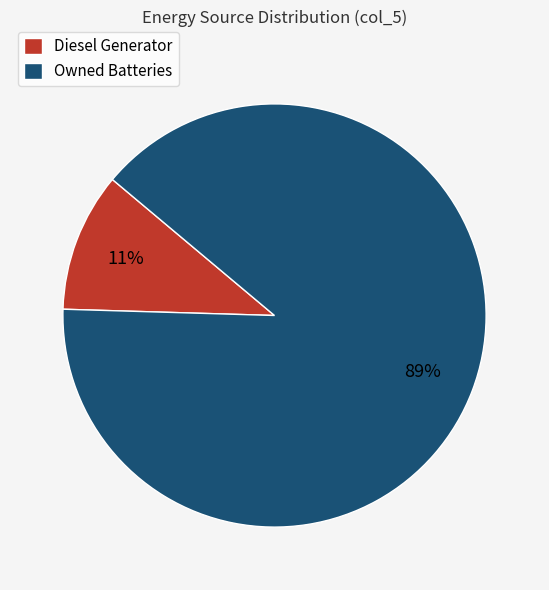

To the nearest percent, what is the combined percentage of Diesel Generator and Owned Batteries?

100%